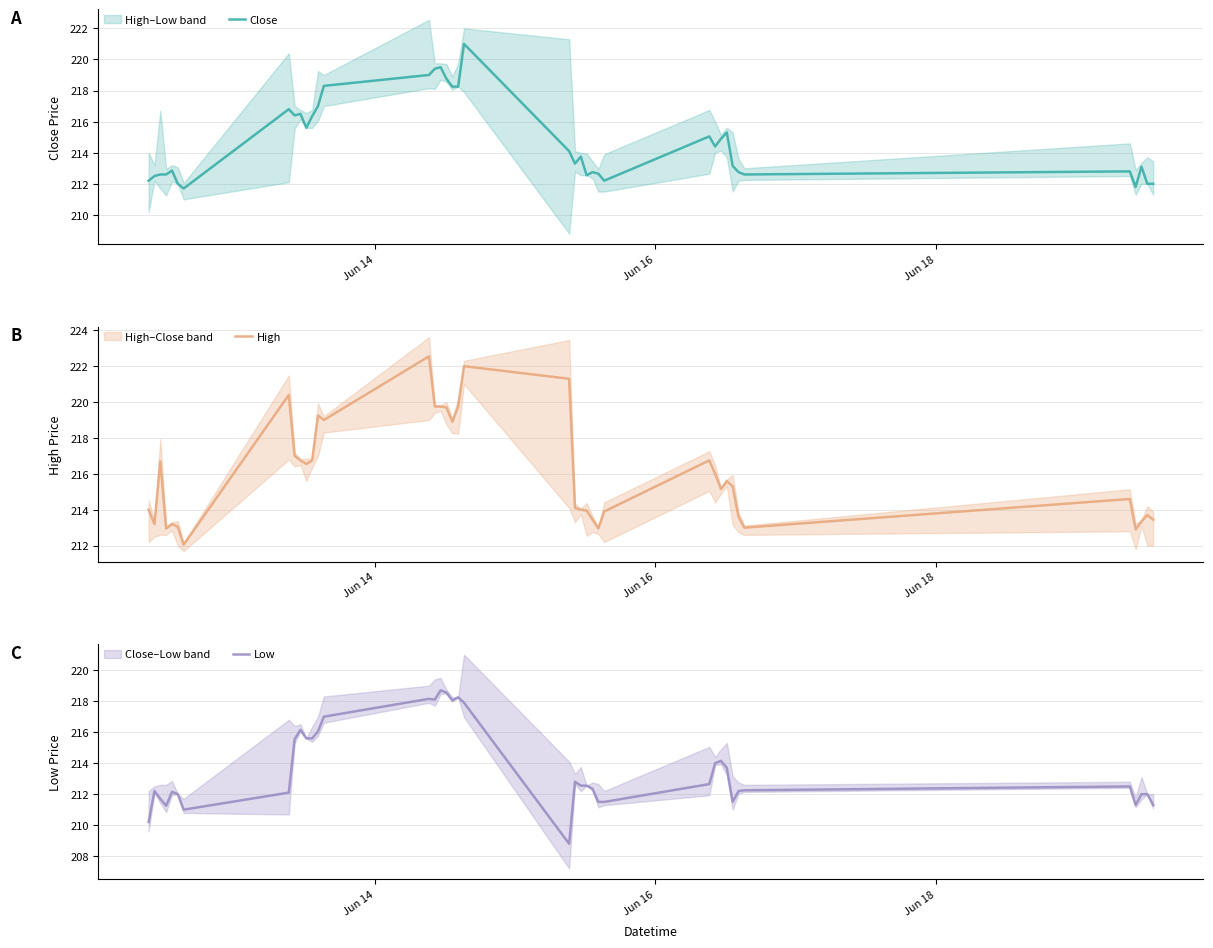

What is the average value of the Close series?

214.7